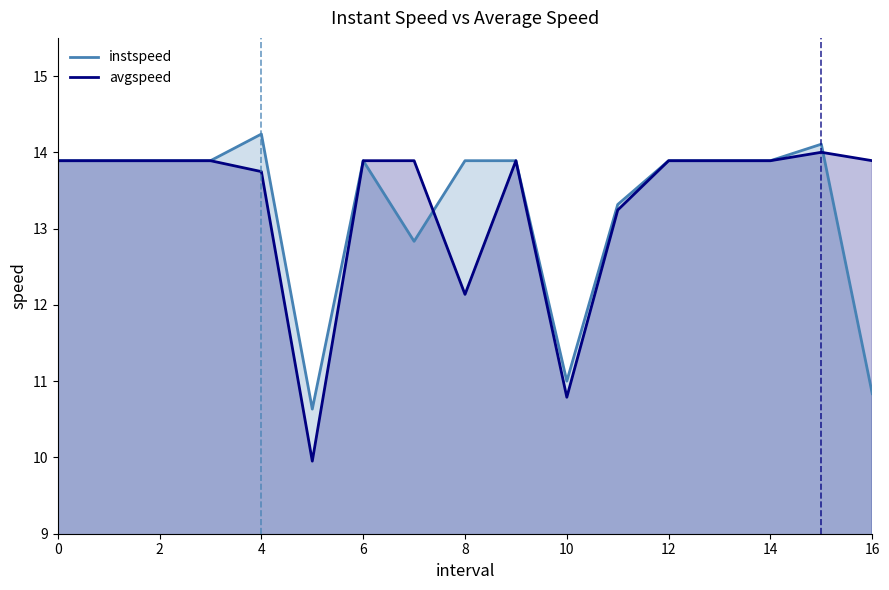

Rank the categories by avgspeed value from lowest to highest.

5.0, 10.0, 8, 11.0, 4.0, 0, 1, 2, 3, 6, 7.0, 9, 12, 13, 14, 16.0, 15.0